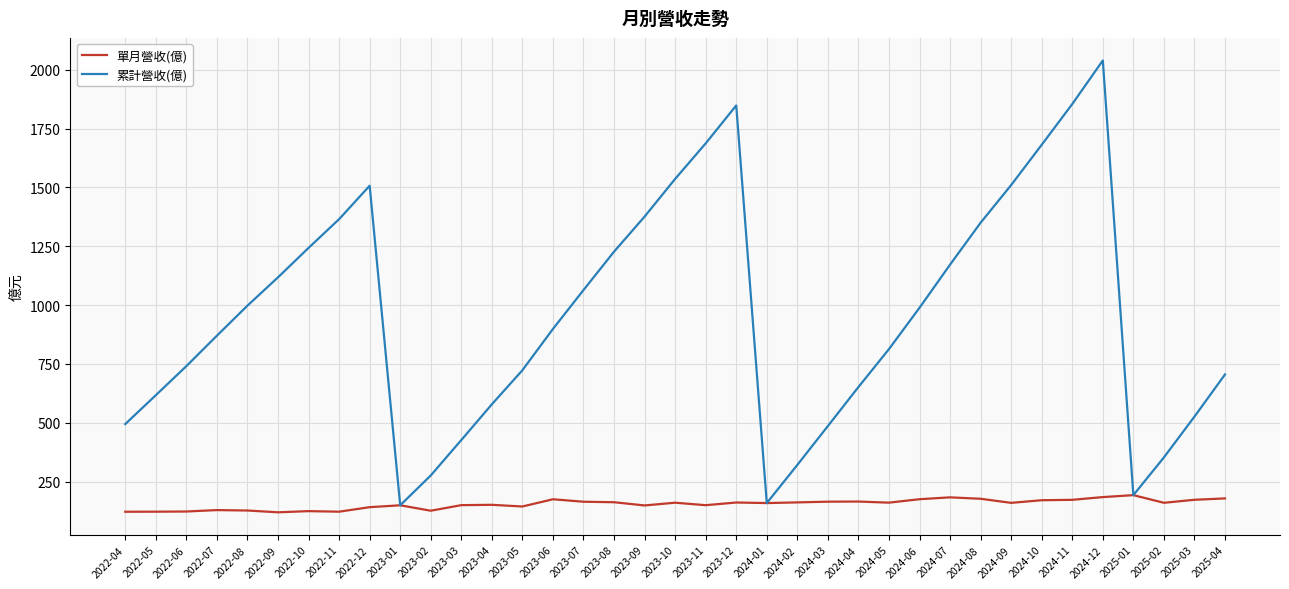

Rank the series by their maximum value, from lowest to highest.

單月營收(億), 累計營收(億)